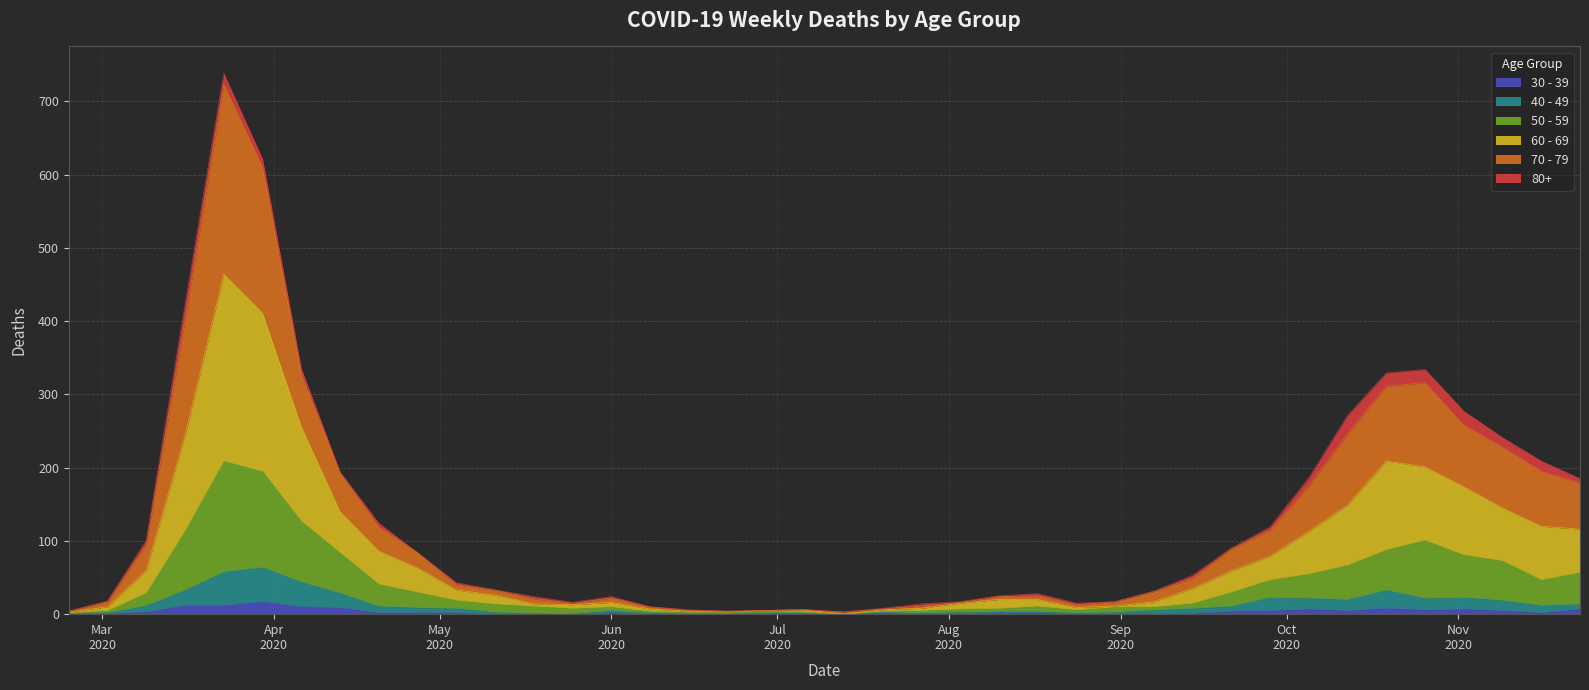

How many positive values does the 60 - 69 series have?

39